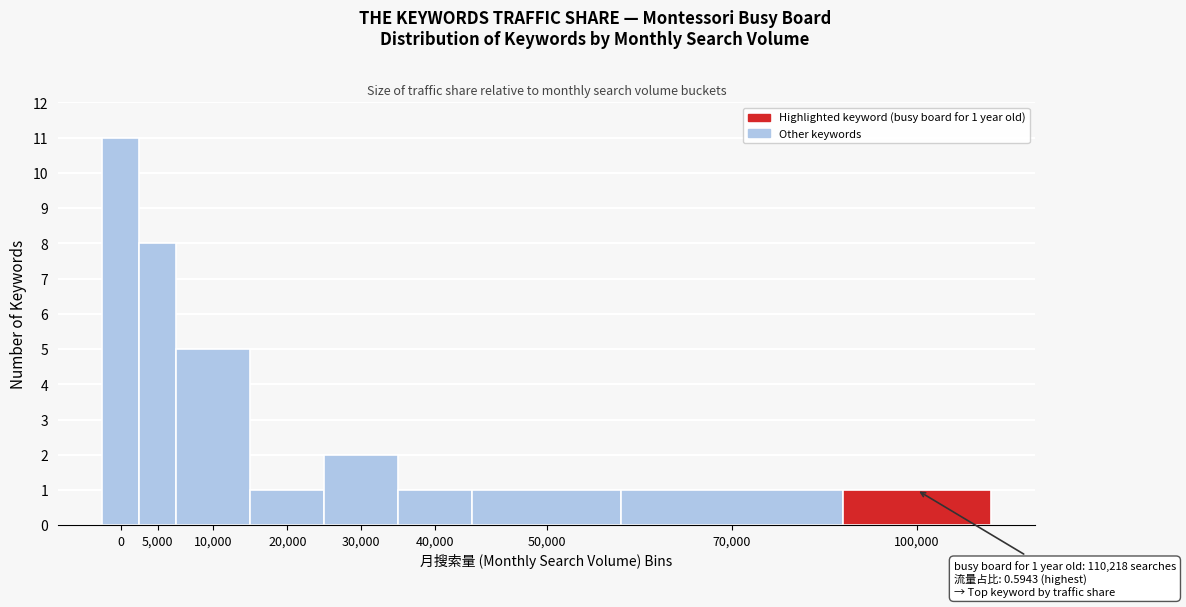

Reading left to right, transcribe all the data shown in this chart.

0=11	5,000=8	10,000=5	20,000=1	30,000=2	40,000=1	50,000=1	70,000=1	100,000=1